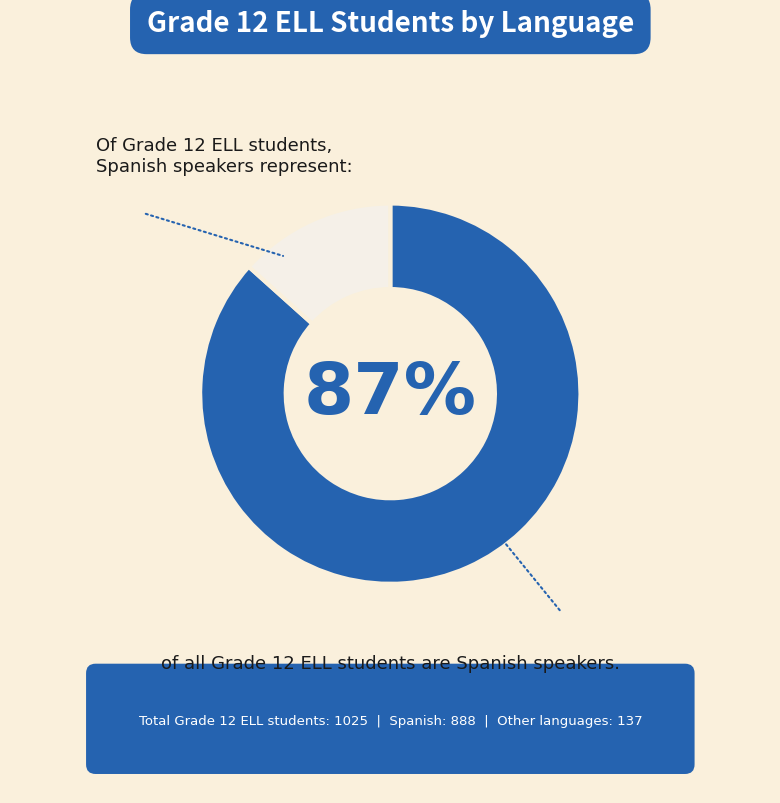

Is there a majority slice in this chart?

Yes